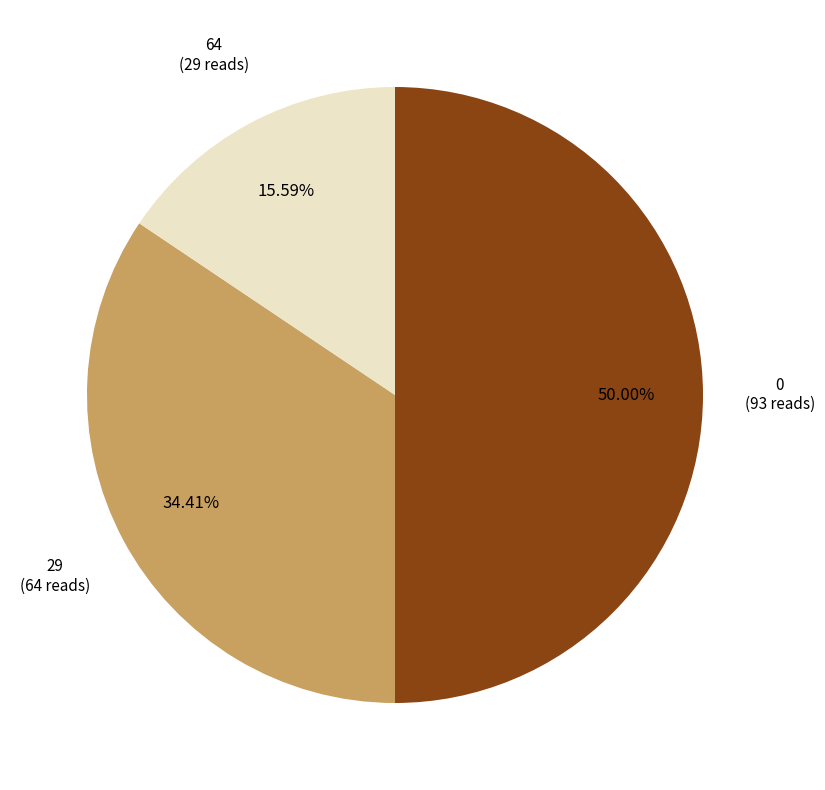

How many segments does this pie chart have?

3